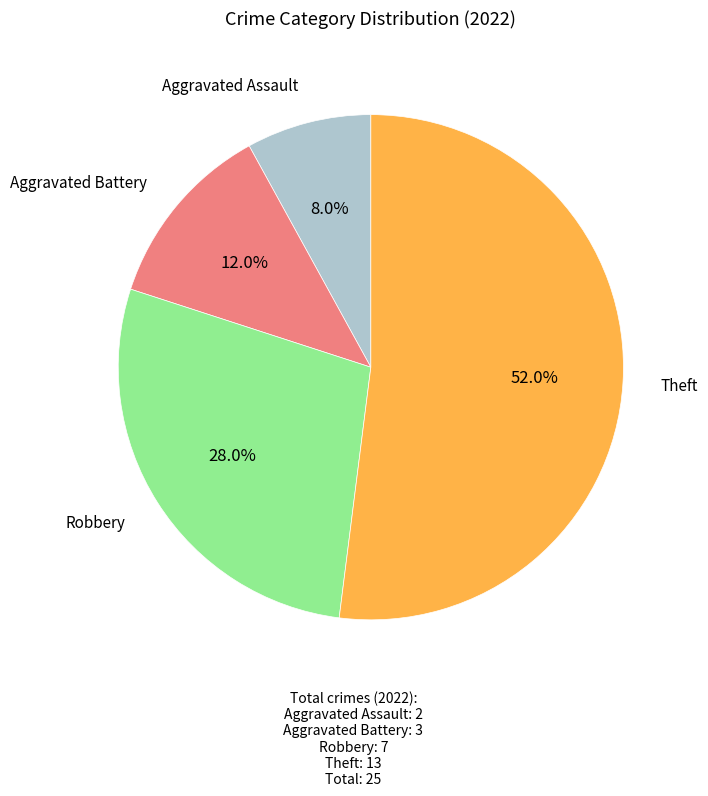

Is there a majority slice in this chart?

Yes